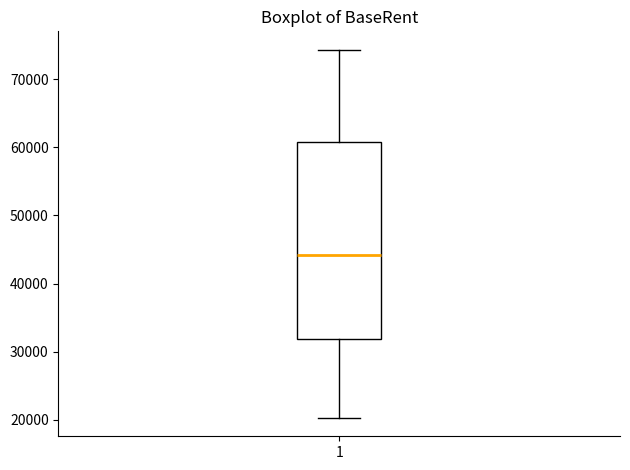

Where does the median line of the box at x = 1 sit on the y-axis? The values are not printed on the chart, so give them approximately, as read against the axis.

44000